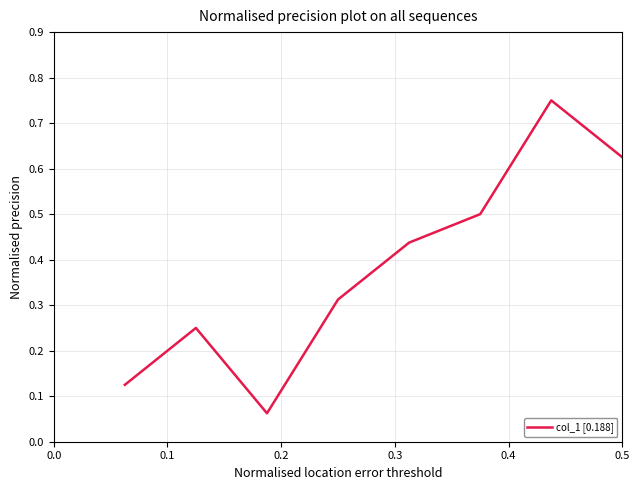

Where is the first local maximum?

0.1